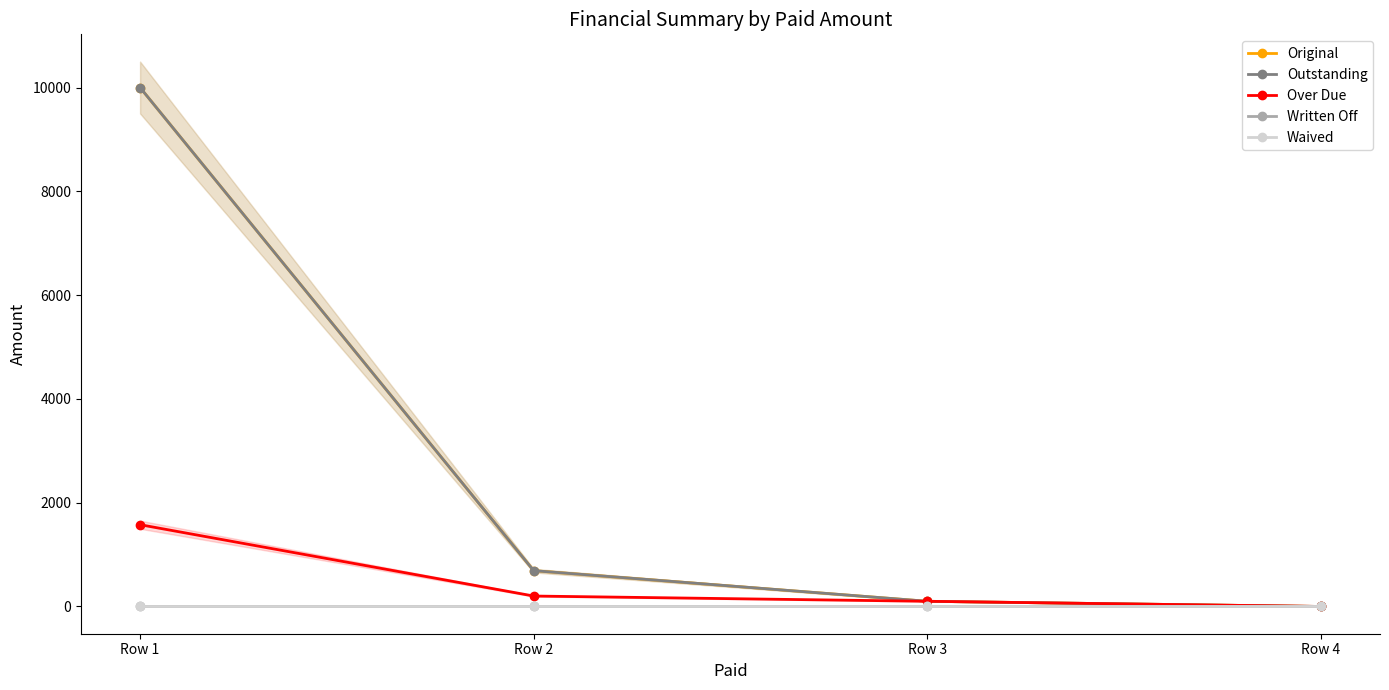

Which category has the highest value across all series?

Row 1